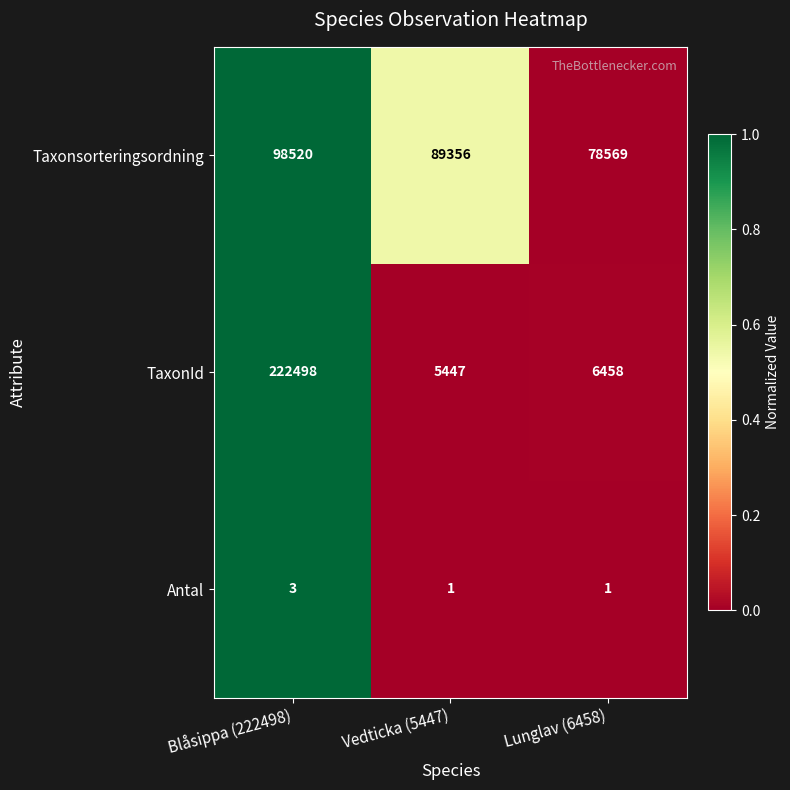

What is the sum of all TaxonId values?

234403